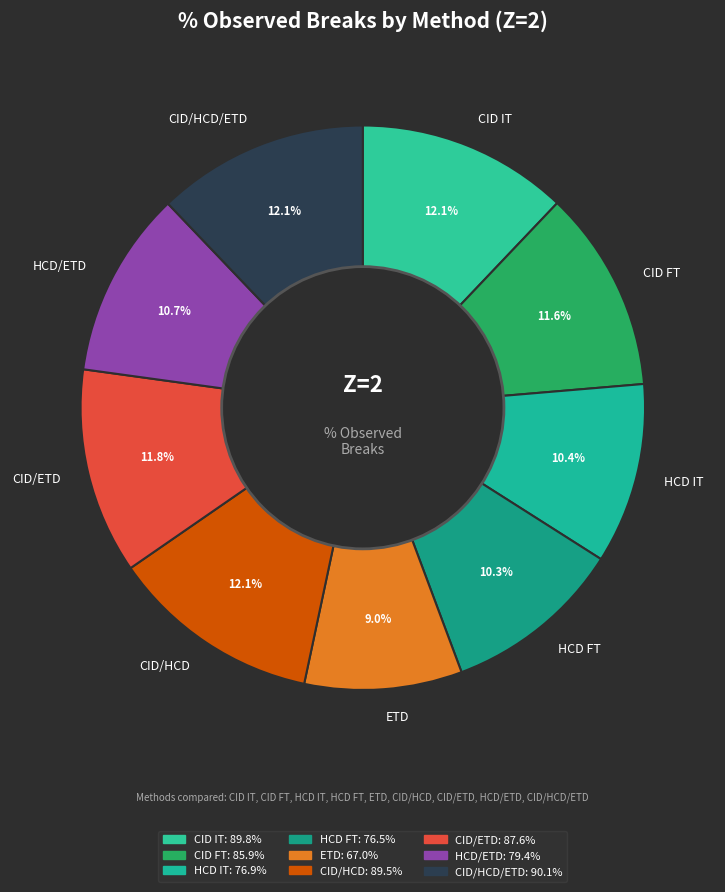

Approximately how many times larger is the value at CID/HCD/ETD compared to HCD IT?

1.2